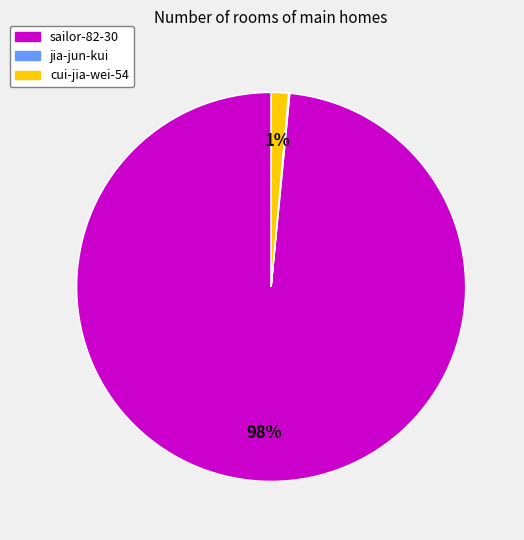

Between cui-jia-wei-54 and sailor-82-30, which is larger?

sailor-82-30